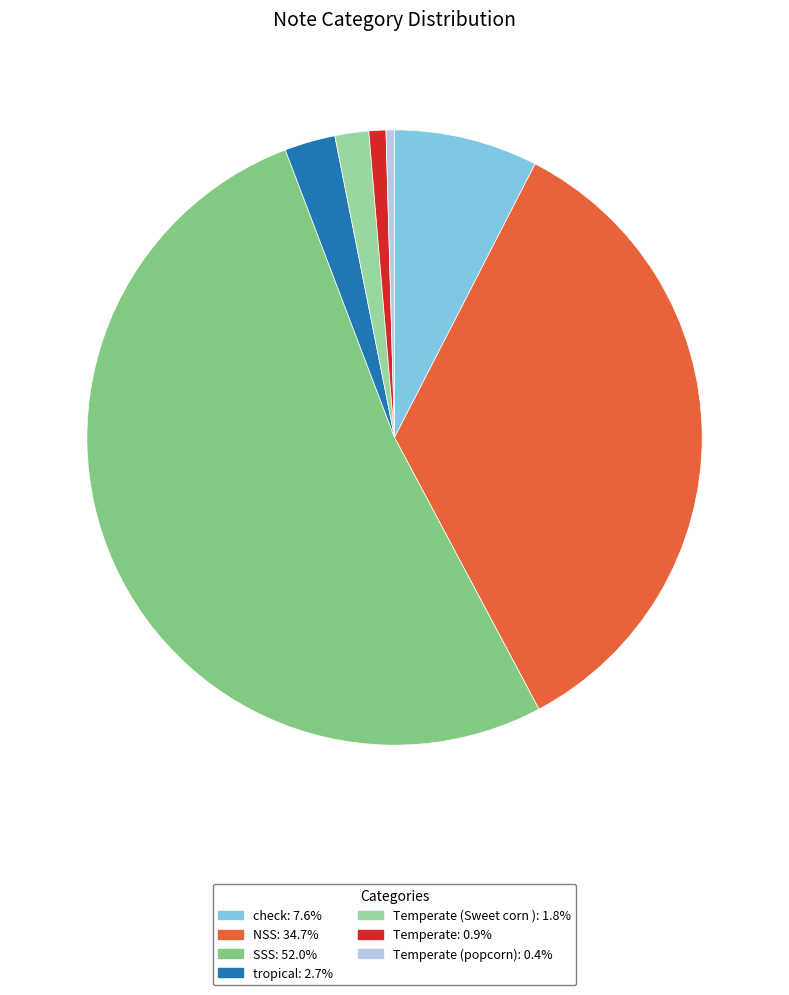

What is the ratio of the value at Temperate (Sweet corn ): 1.8% to the value at Temperate: 0.9%?

2.0